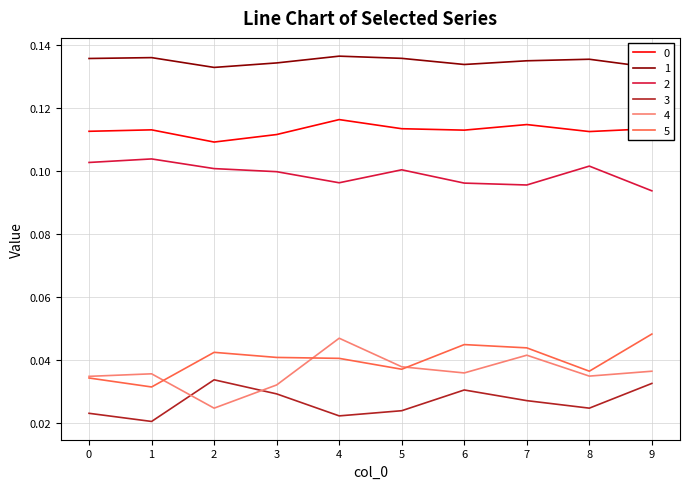

At which label does 0 reach its peak?

4